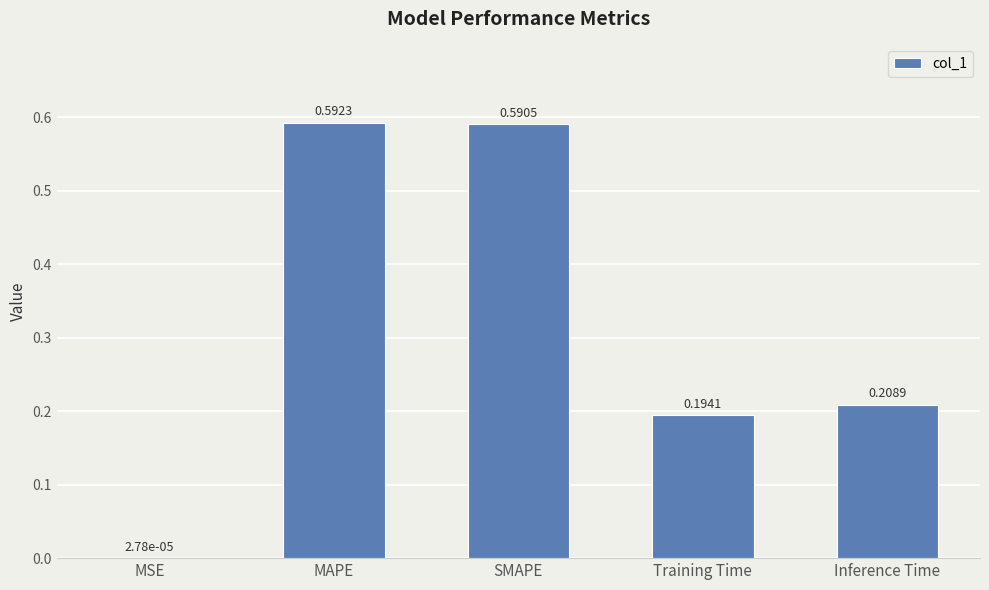

Does the chart contain stacked bars?

No